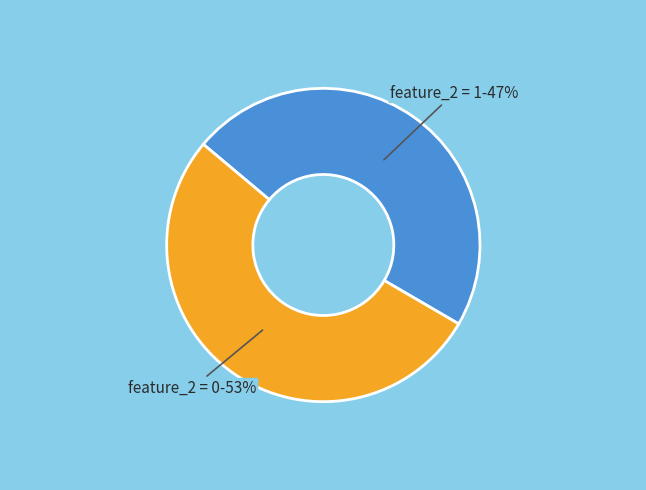

Is there any slice that represents more than half of the pie?

Yes